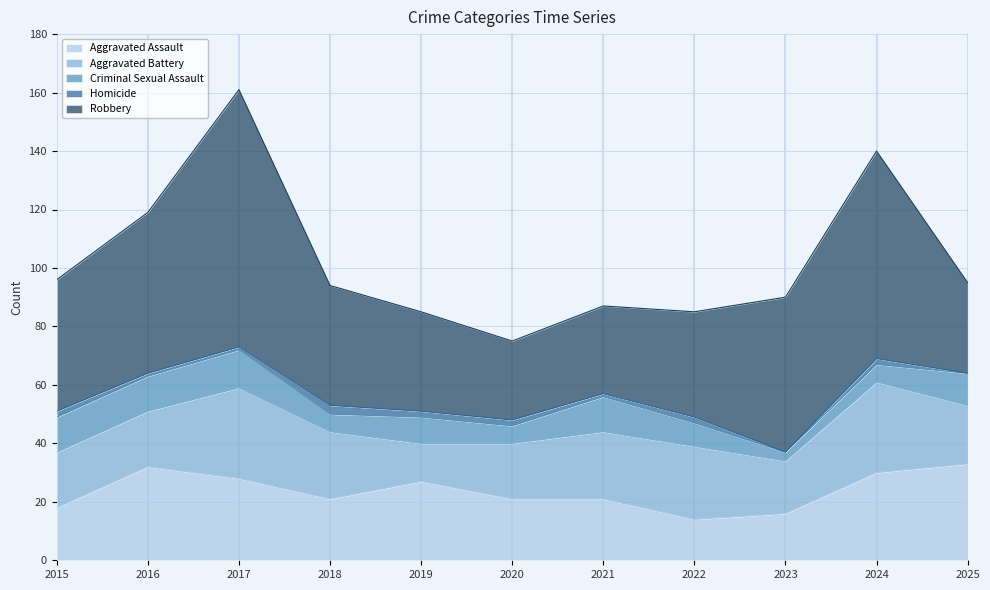

True or false: Criminal Sexual Assault and Homicide intersect in this chart.

False